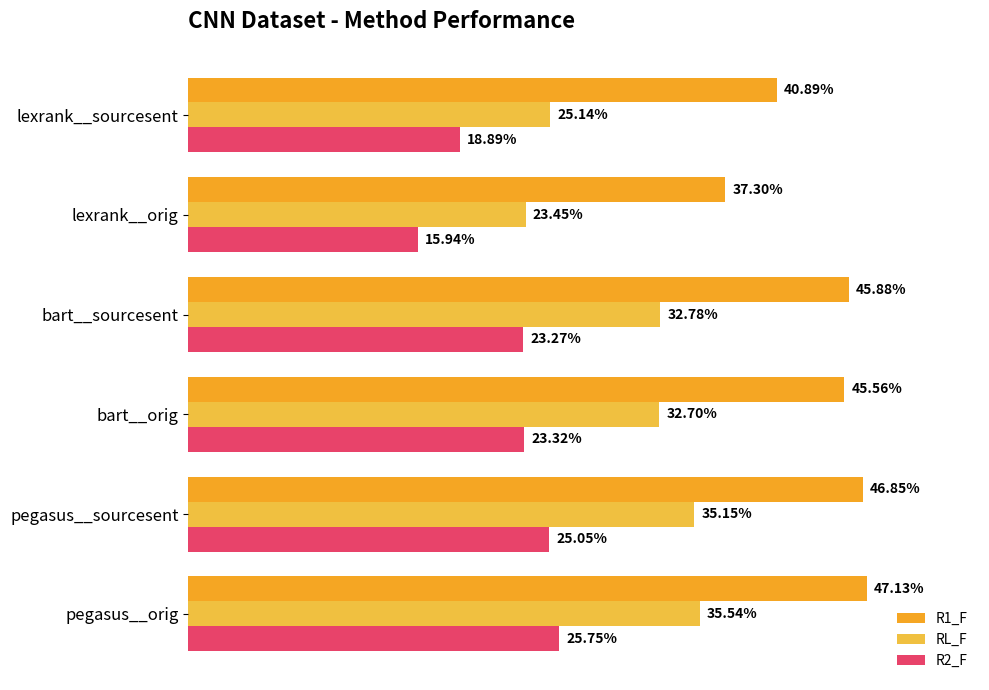

How many series are shown in this chart?

3